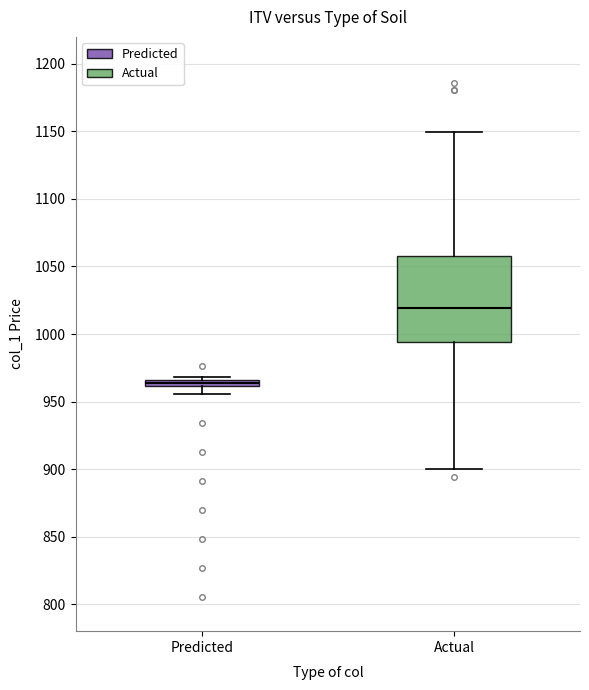

Comparing the boxes themselves (not the whiskers), which one is the tallest?

Actual